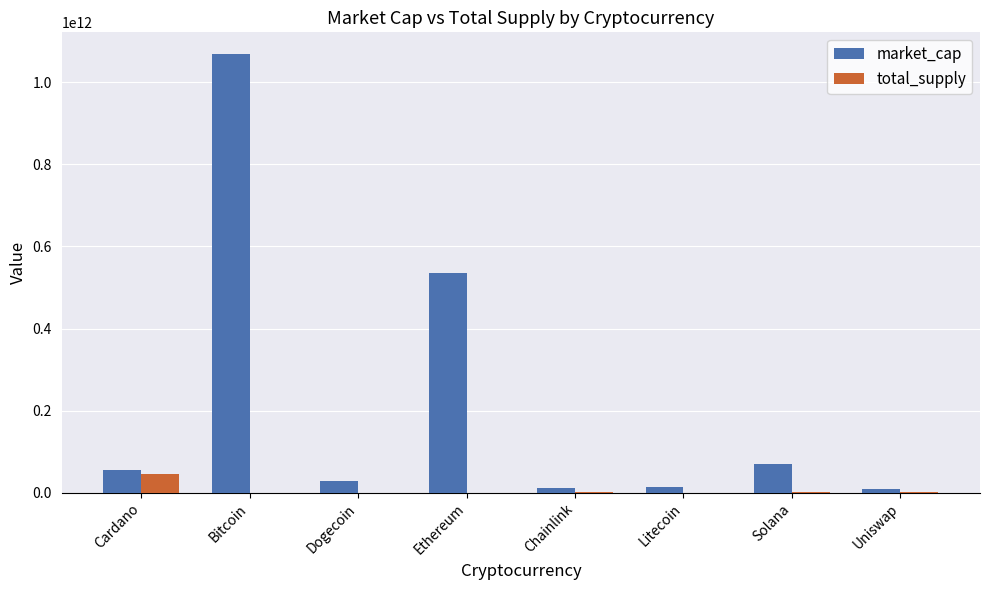

Which series has the largest total across all categories?

market_cap